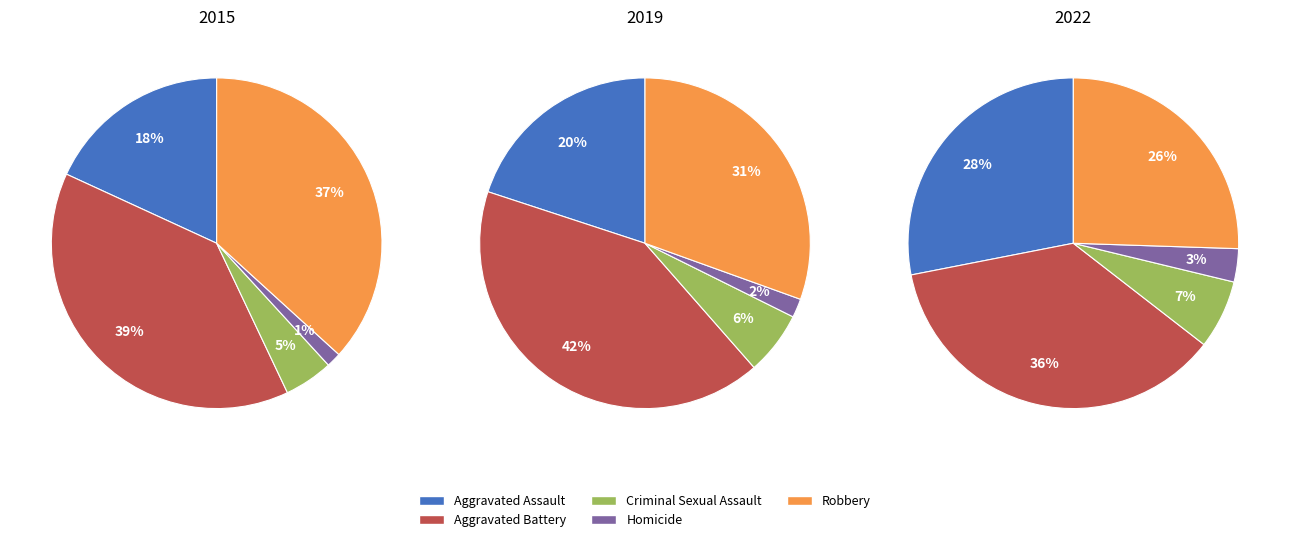

At Criminal Sexual Assault, list the series in order from smallest to largest.

2015, 2019, 2022